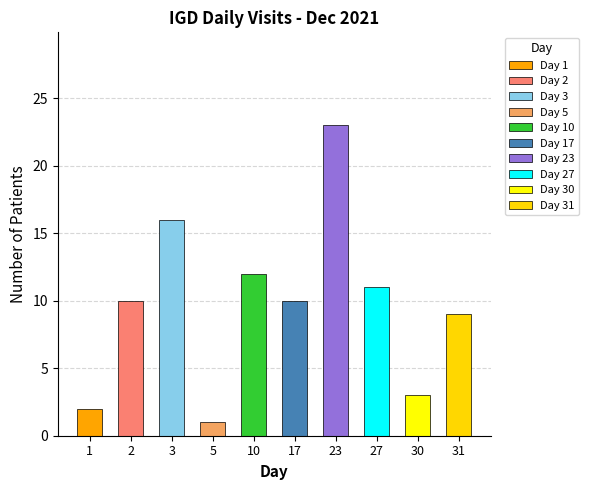

Which category has the lowest value across all series?

5